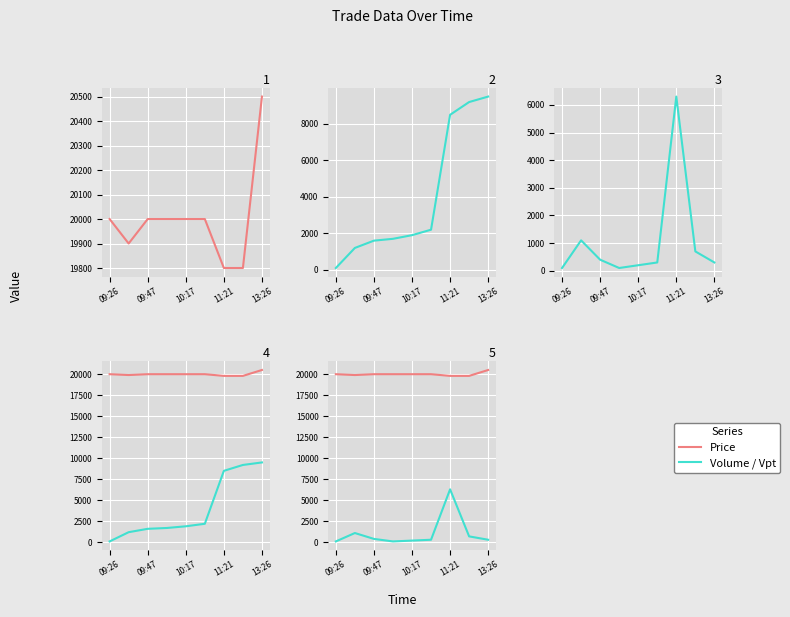

What is the difference between the second highest and minimum values in the Volume series?

9100